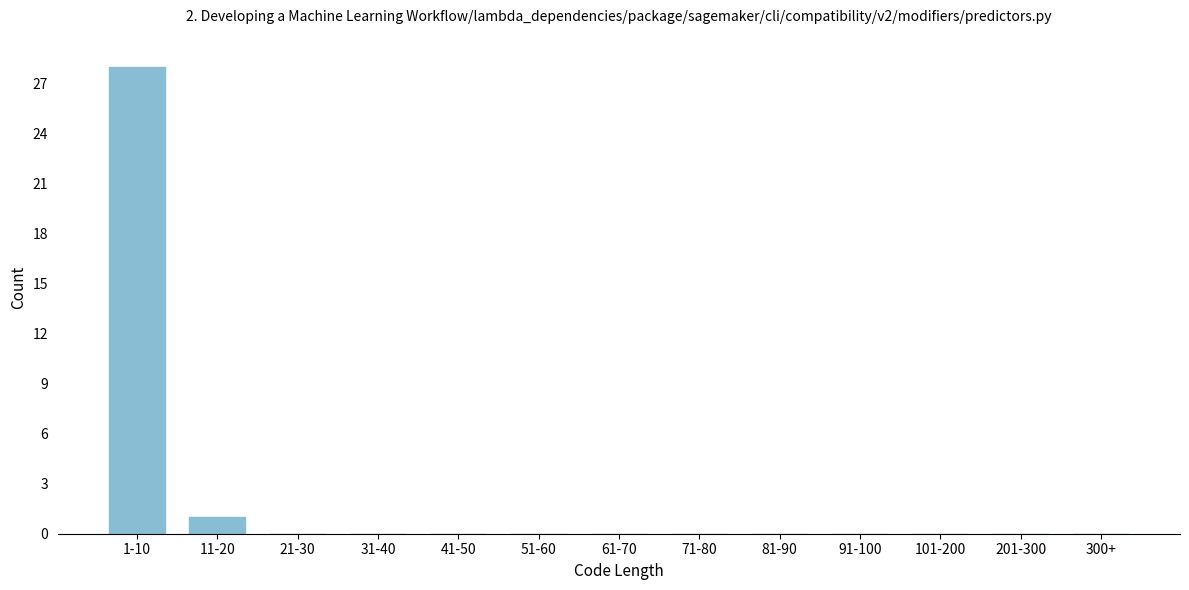

Reading left to right, transcribe all the data shown in this chart.

1-10=28	11-20=1	21-30=0	31-40=0	41-50=0	51-60=0	61-70=0	71-80=0	81-90=0	91-100=0	101-200=0	201-300=0	300+=0